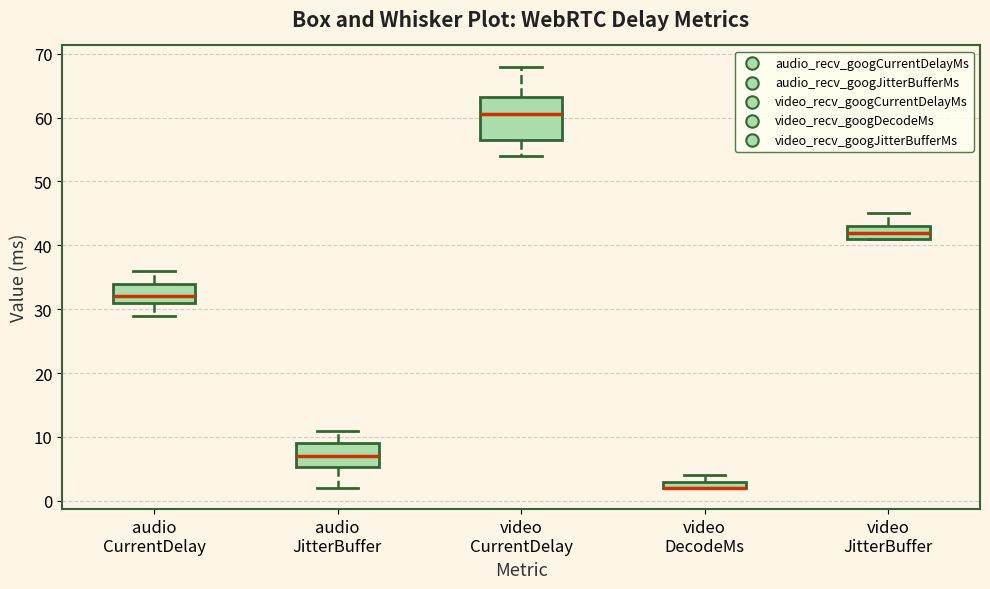

Where is the upper edge of the box for video DecodeMs on the y-axis? The values are not printed on the chart, so give them approximately, as read against the axis.

3